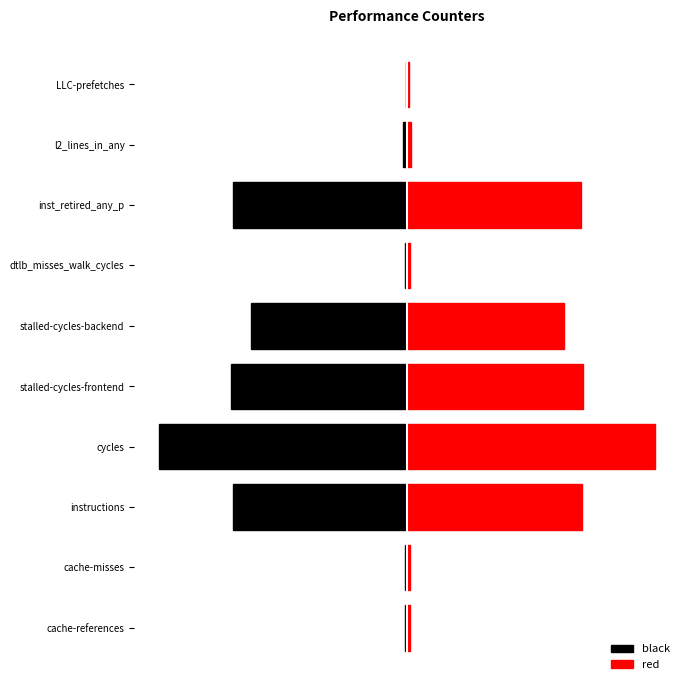

What are all the series names shown in the legend?

black, red